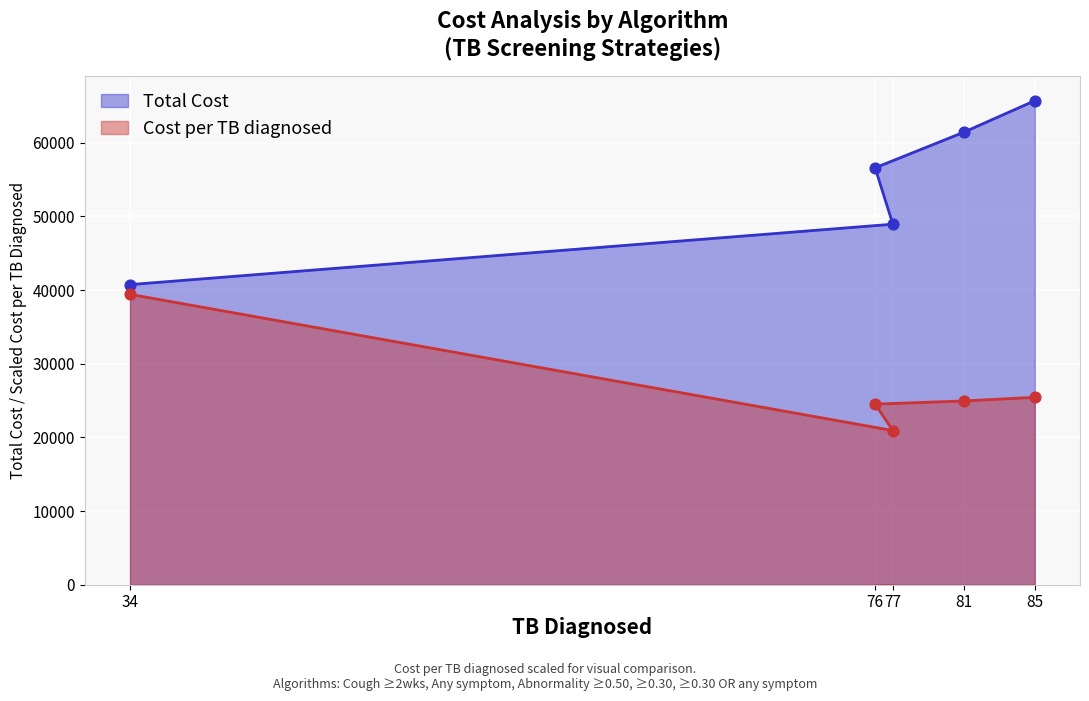

Which series contains the highest Y value?

Total Cost